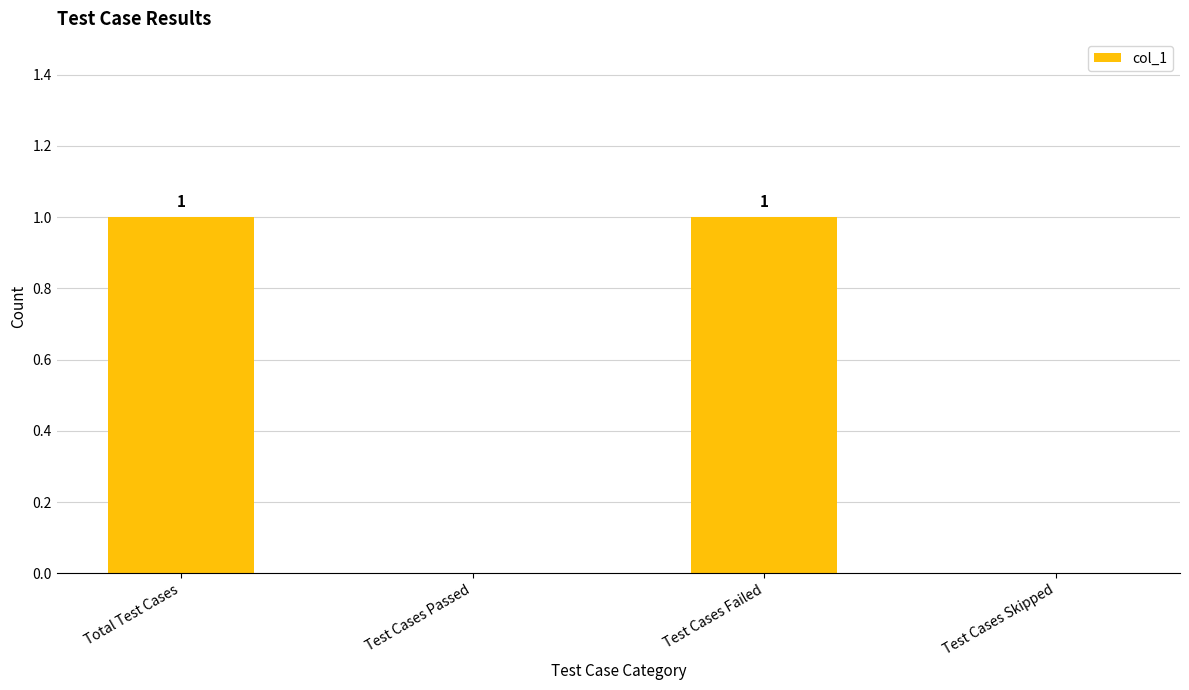

How many values are between 0 and 1?

4